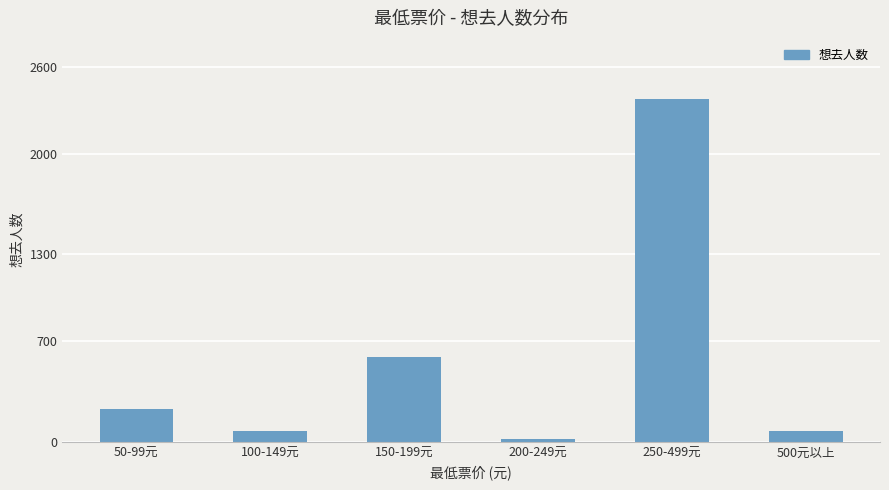

What is the difference between the maximum and second lowest values?

2306